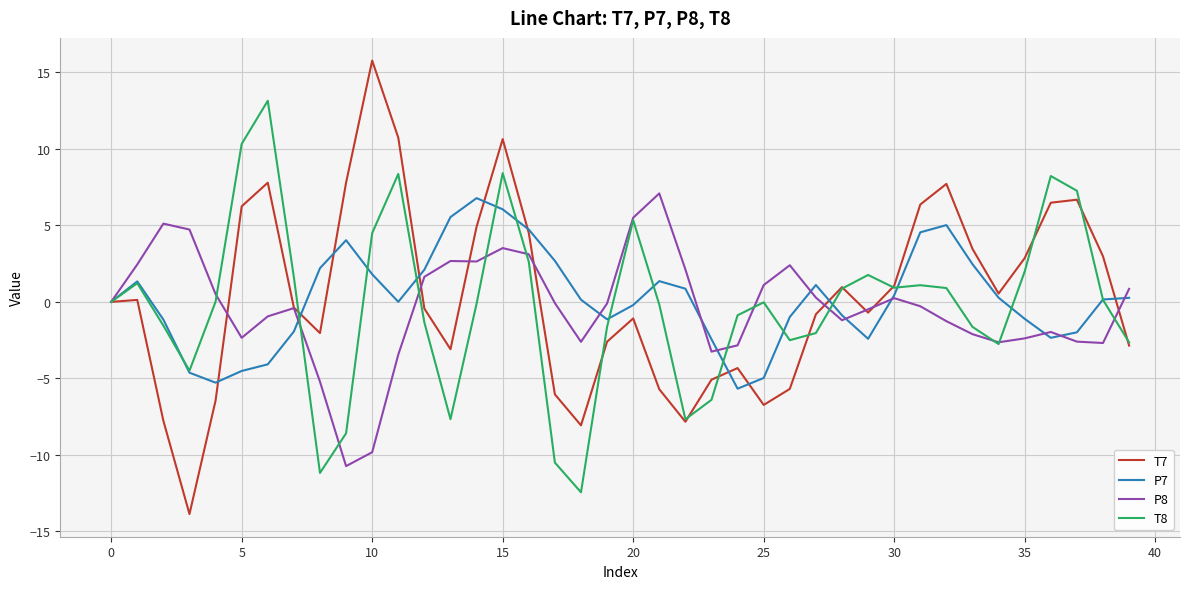

Which series has the largest range (max minus min)?

T7